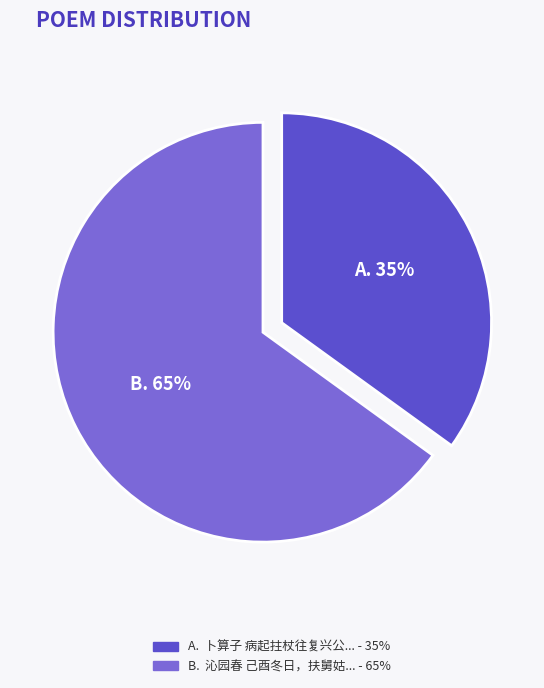

Does any single category account for the majority?

Yes